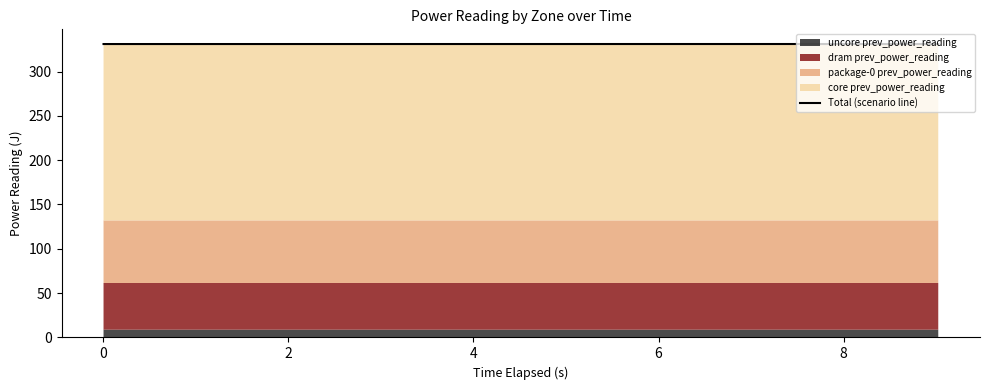

What is the sum of the values at 8 and 0?

662.1